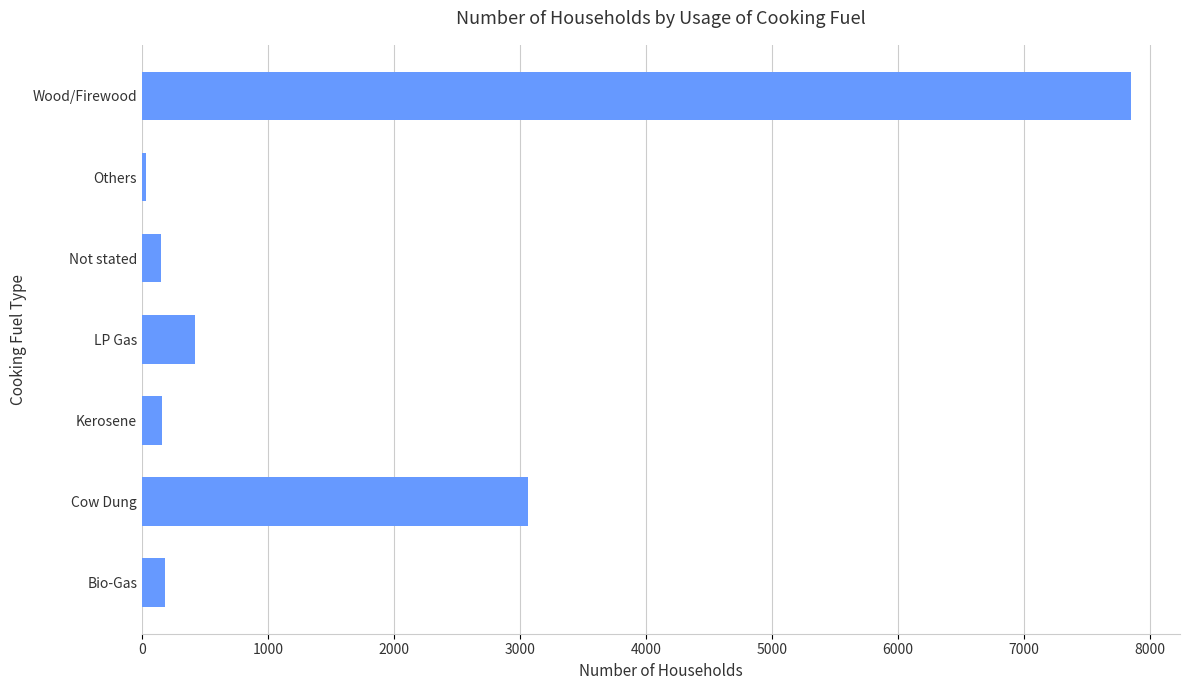

Read the value at Bio-Gas.

180